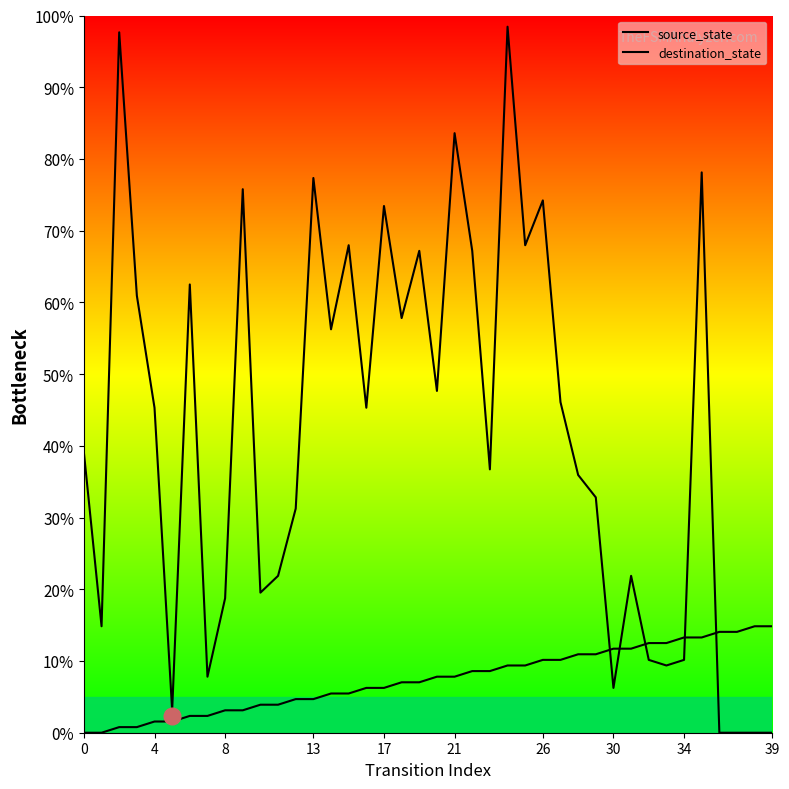

What is the average value of the destination_state series?

41.8